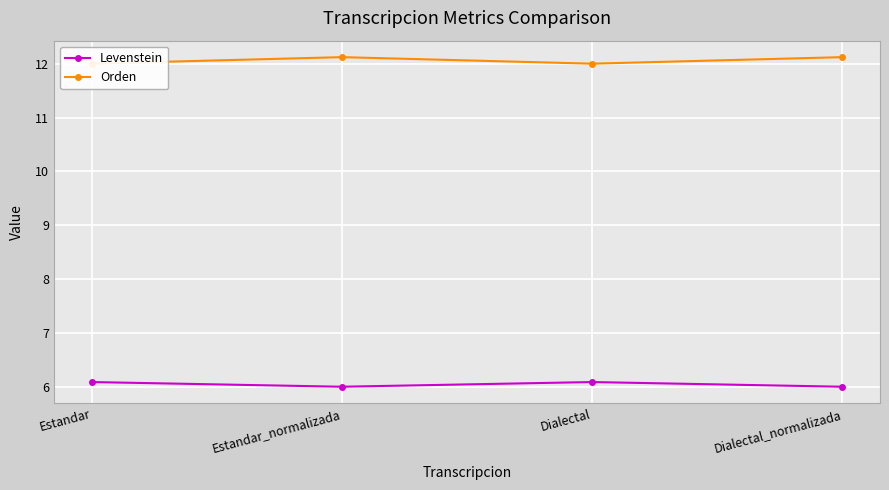

Is this an area chart (filled region under the line)?

No